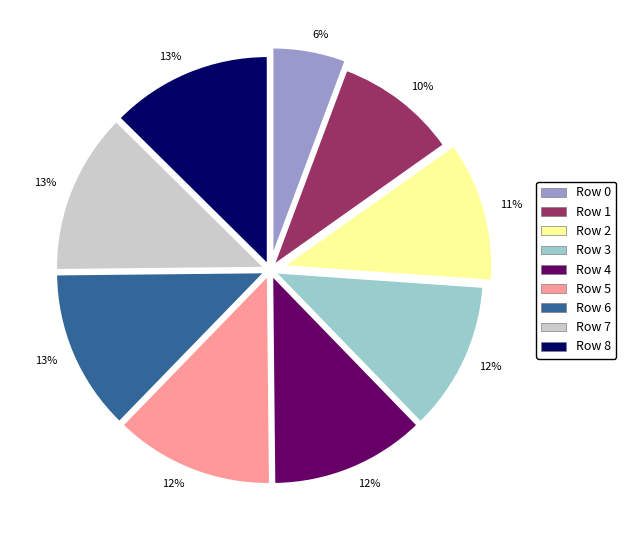

To the nearest percent, what percentage of the pie is Row 4?

12%